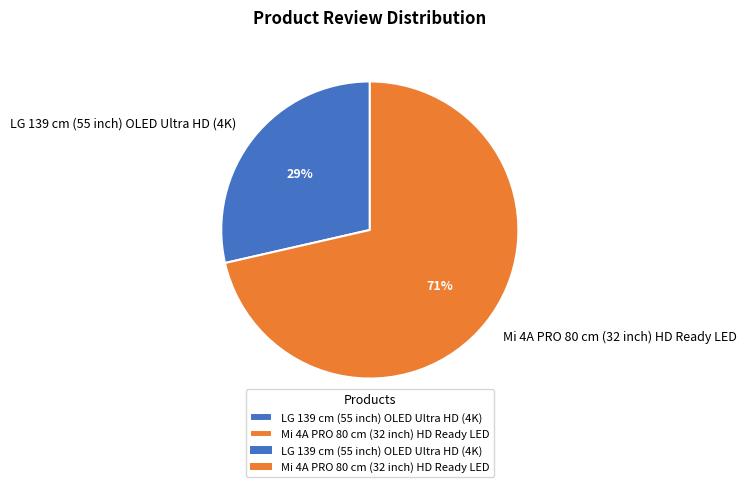

Which category has the biggest portion of the pie?

Mi 4A PRO 80 cm (32 inch) HD Ready LED